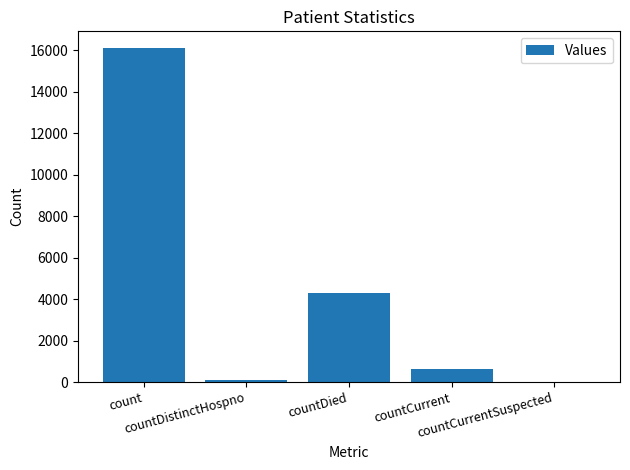

What is the sum of all values?

21123